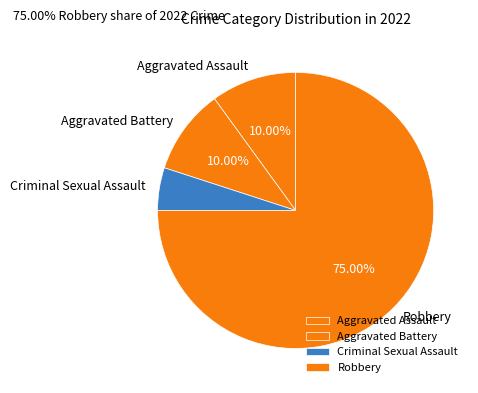

Count the number of slices in the pie.

4